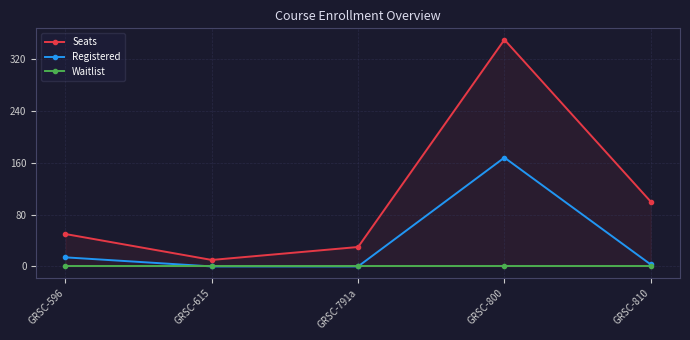

What is the difference between the second highest and second lowest values in the Registered series?

14